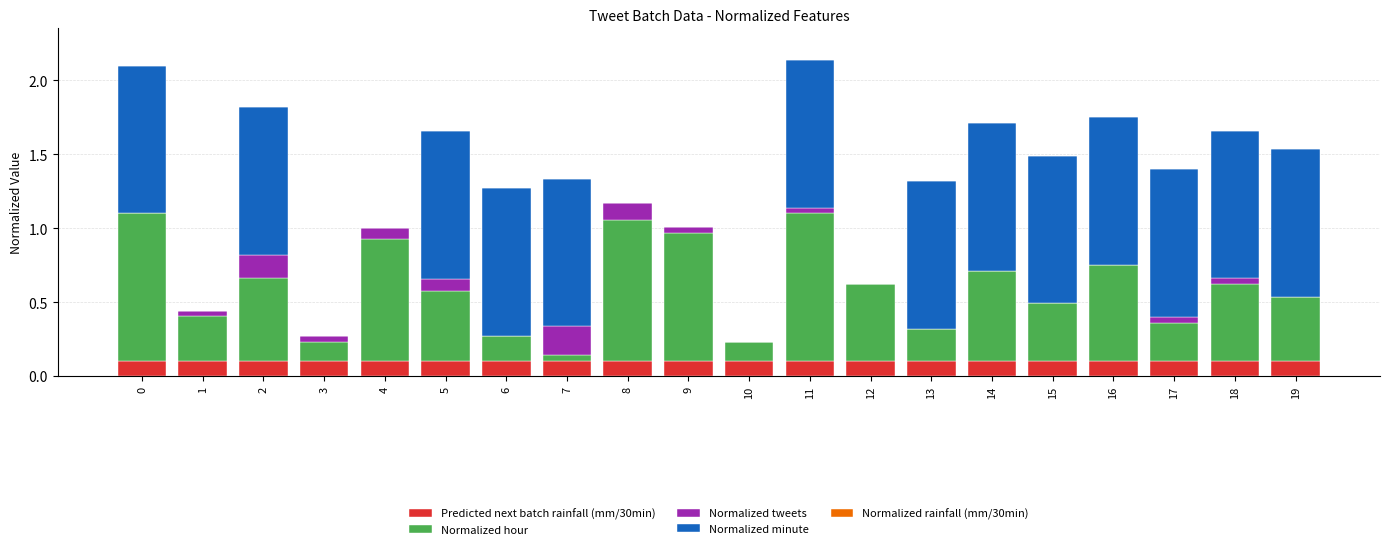

Count the number of categories in the chart.

20